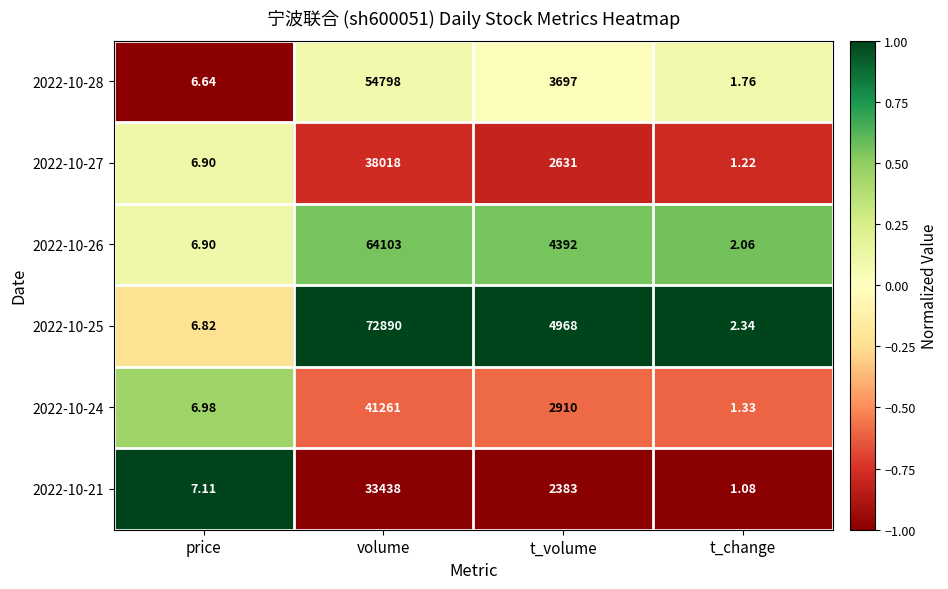

At which label does 2022-10-24 first exceed 2910?

volume